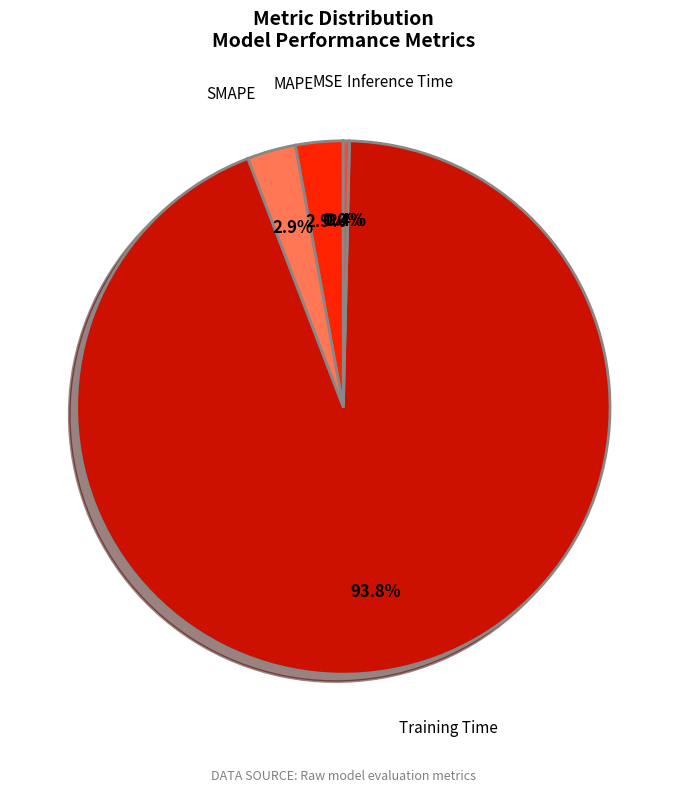

What is the largest slice in the pie chart?

Training Time